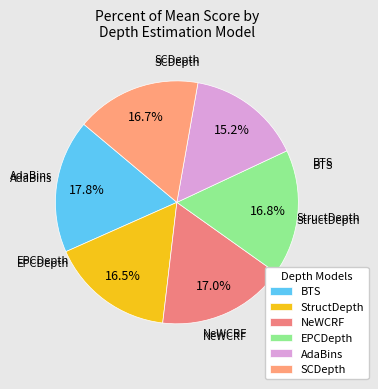

Which slice is the largest?

BTS